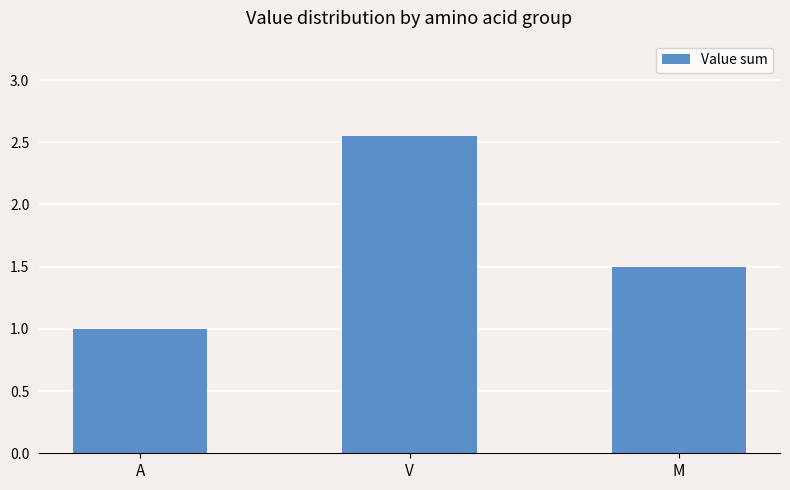

True or false: the data shows 0.5 at M.

False